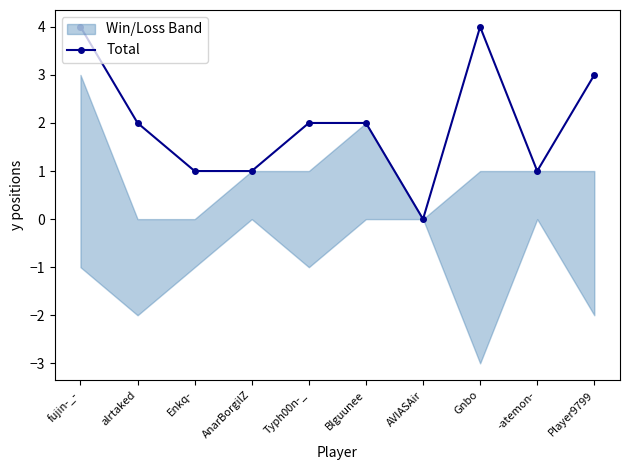

How many positive values are there?

9